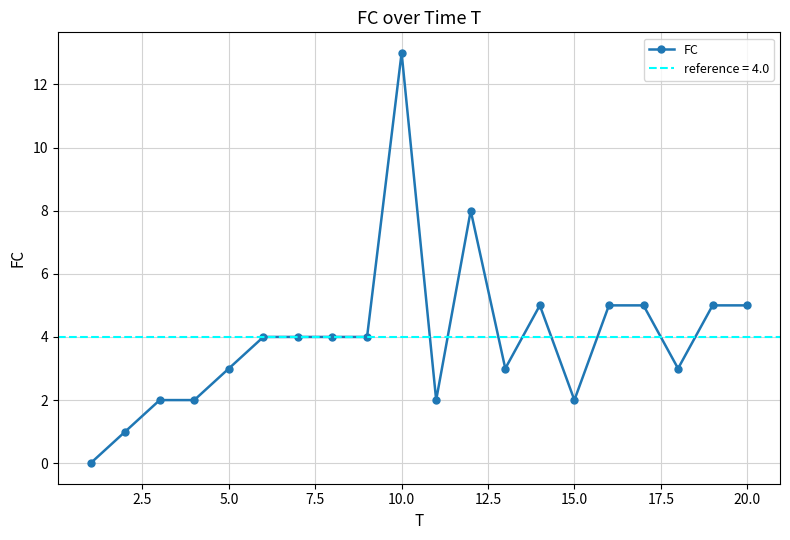

What is the maximum value for FC?

13